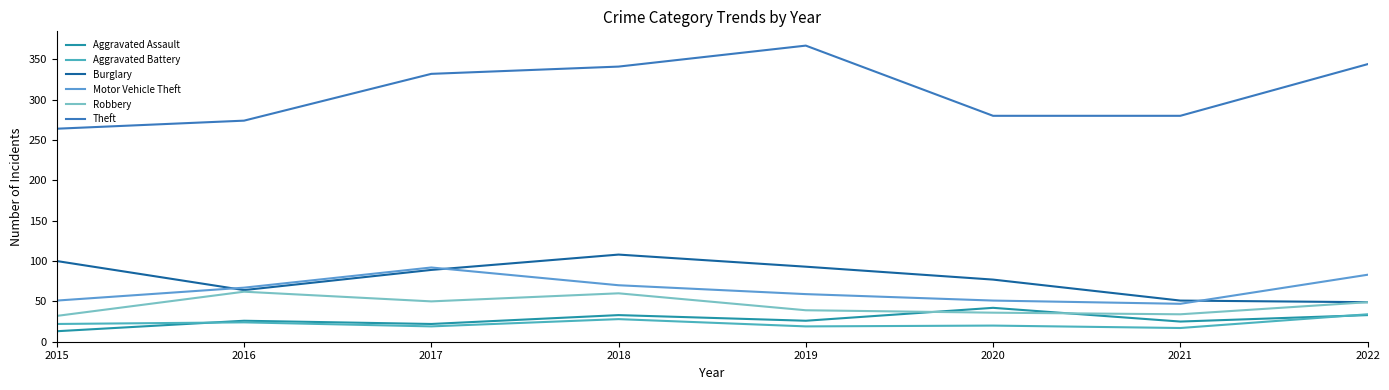

Is it true that Aggravated Assault equals 42 at 2020?

True